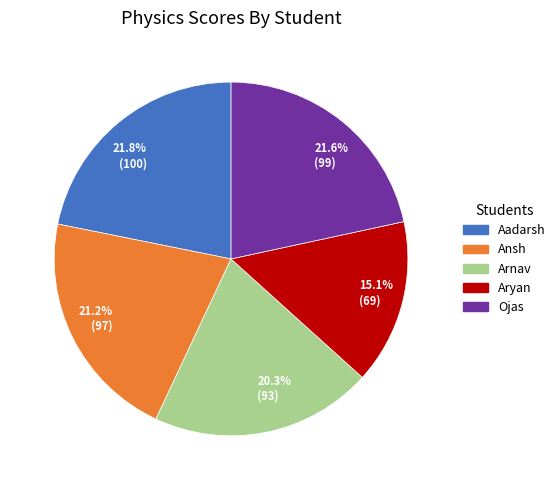

Which has a higher value, 20.3% (93) or 15.1% (69)?

20.3% (93)